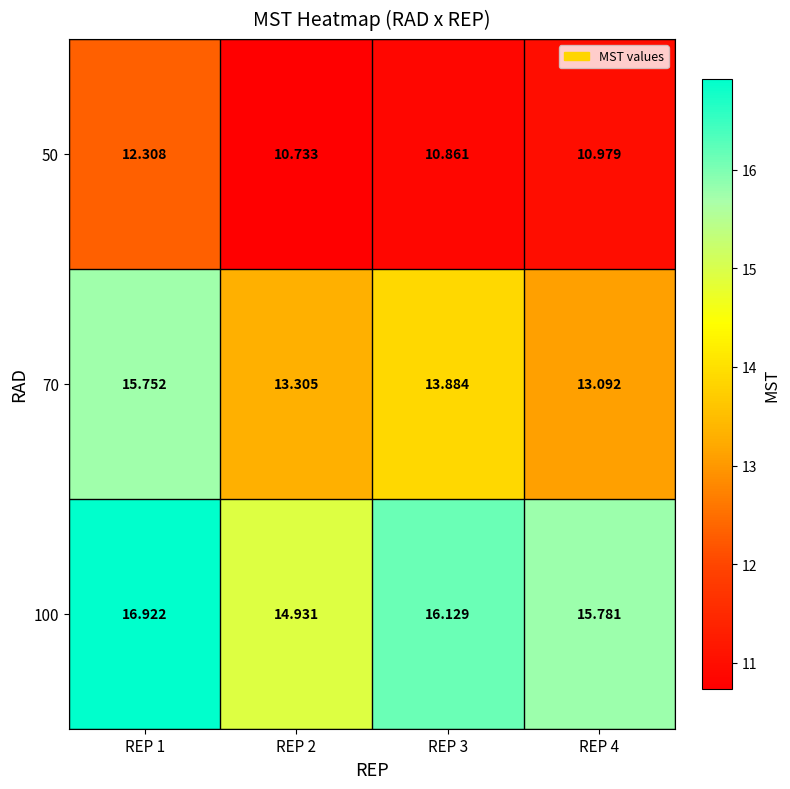

Count the number of categories in the chart.

4